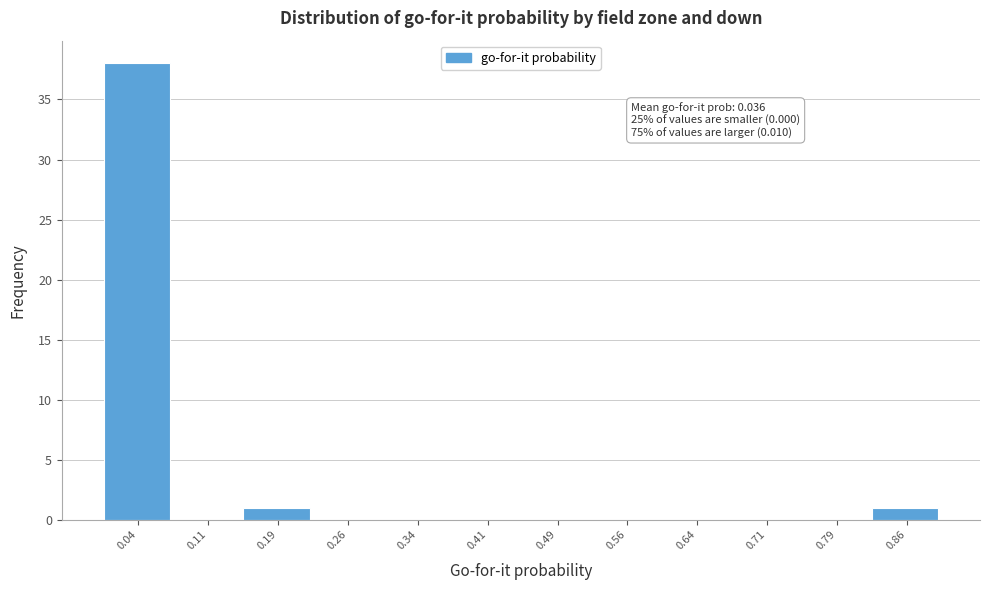

Over which range of the x-axis is the bar tallest?

0.000 to 0.075